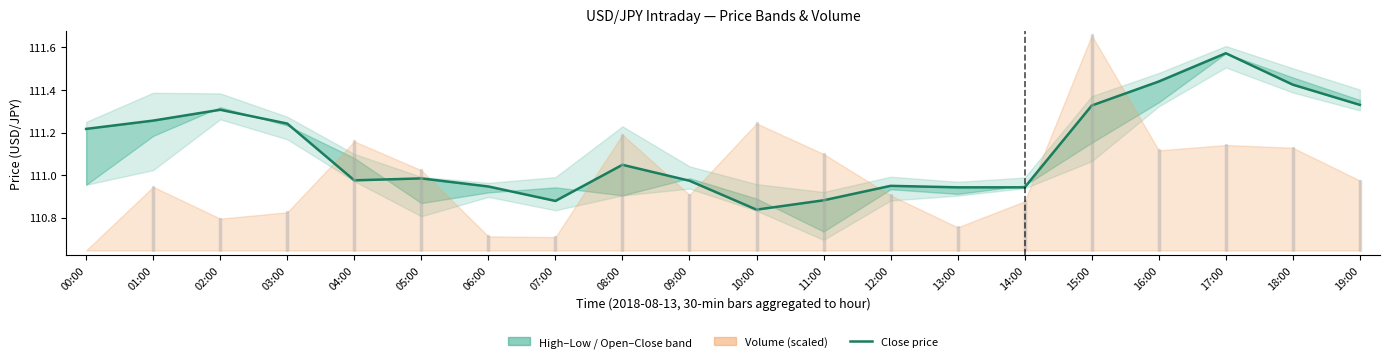

List the labels in order of value, largest first.

17:00, 16:00, 18:00, 19:00, 15:00, 02:00, 01:00, 03:00, 00:00, 08:00, 05:00, 04:00, 09:00, 12:00, 06:00, 13:00, 14:00, 11:00, 07:00, 10:00